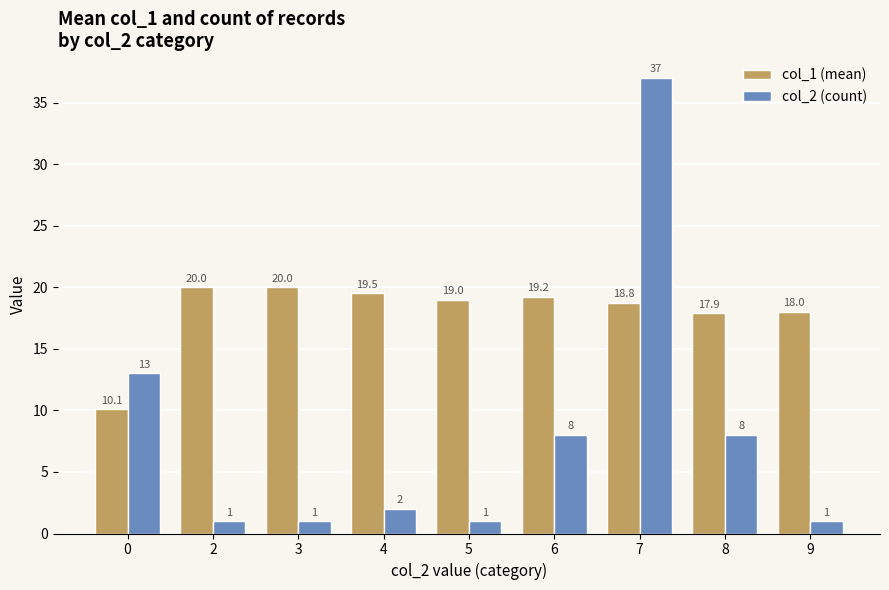

Between 5 and 8, which series saw the biggest shift?

col_2 (count)